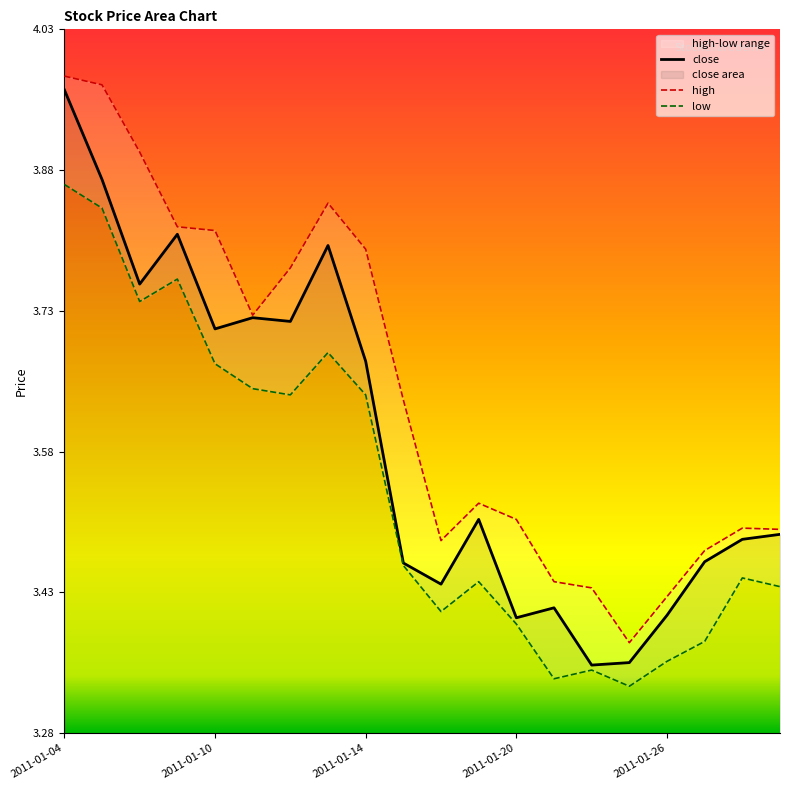

At how many categories does at least one series exceed 3?

20